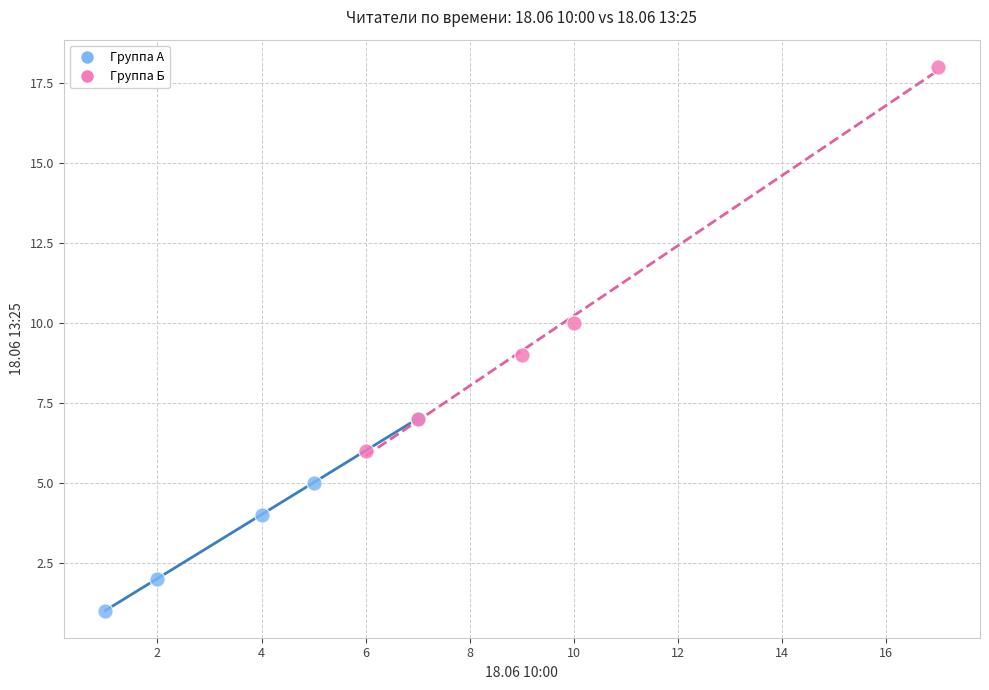

Which series contains the highest Y value?

Группа Б